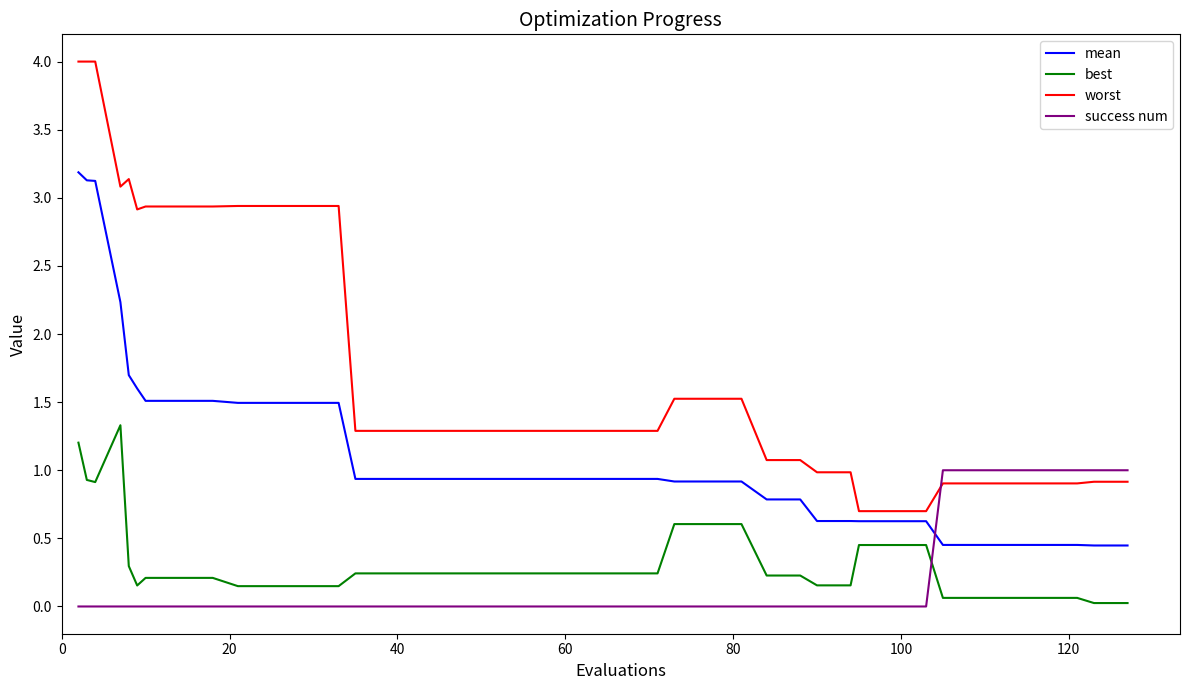

True or false: worst and best intersect in this chart.

False